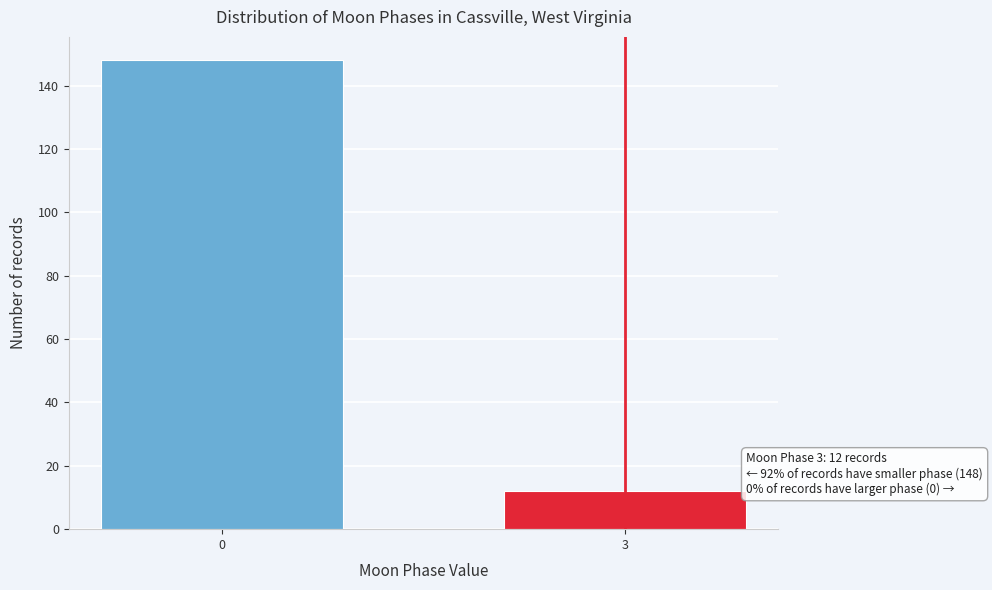

Reading right to left, what are all the values shown in this chart?

12	148